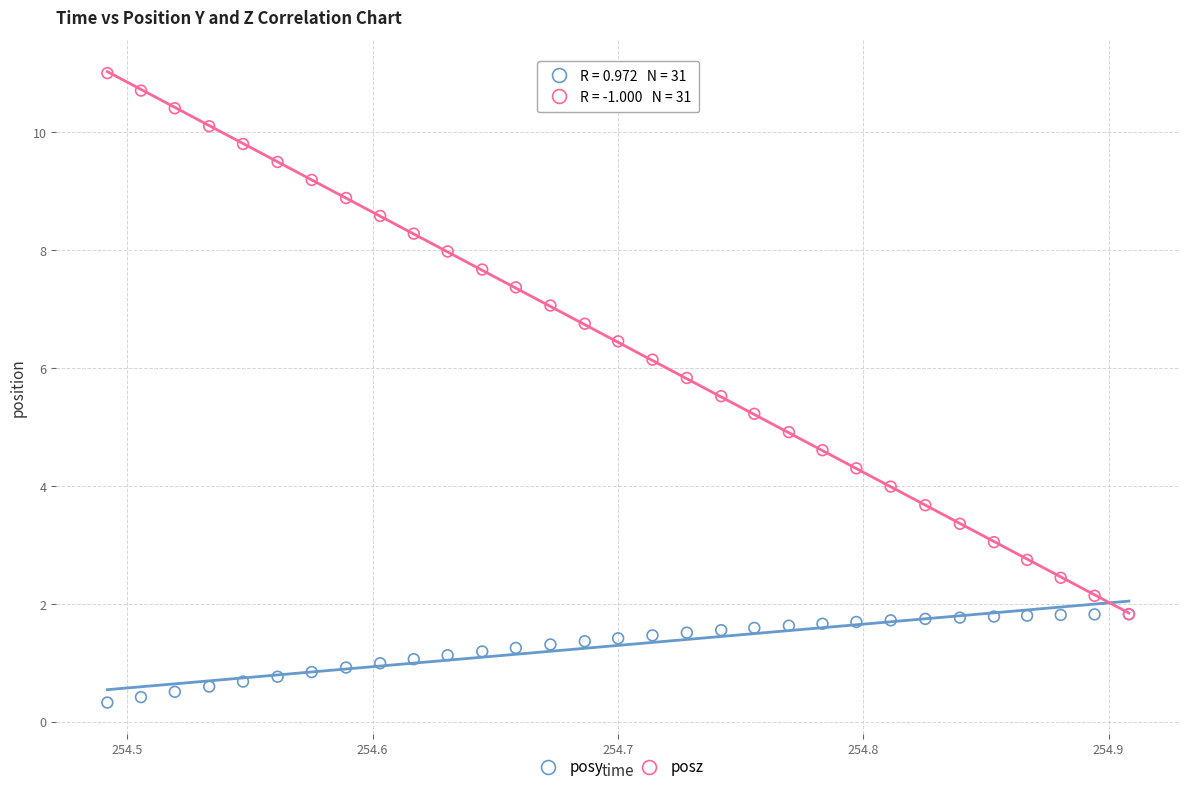

What are all the series names shown in the legend?

posy, posz